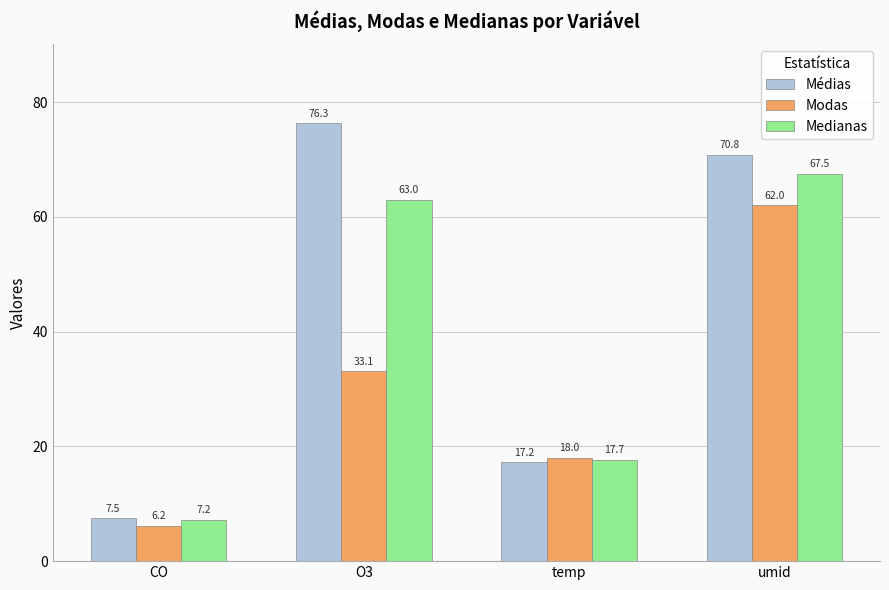

What is the label of the 2nd bar from the left?

O3